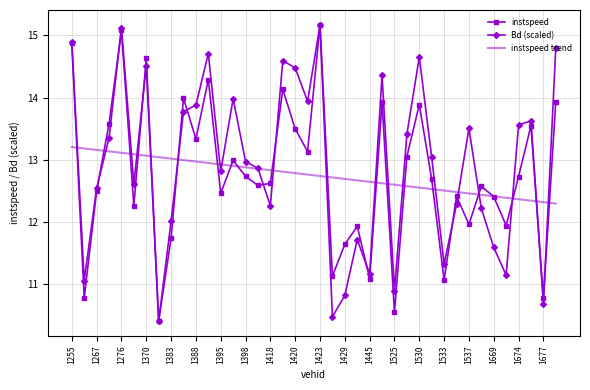

What is the smallest value displayed?

10.4